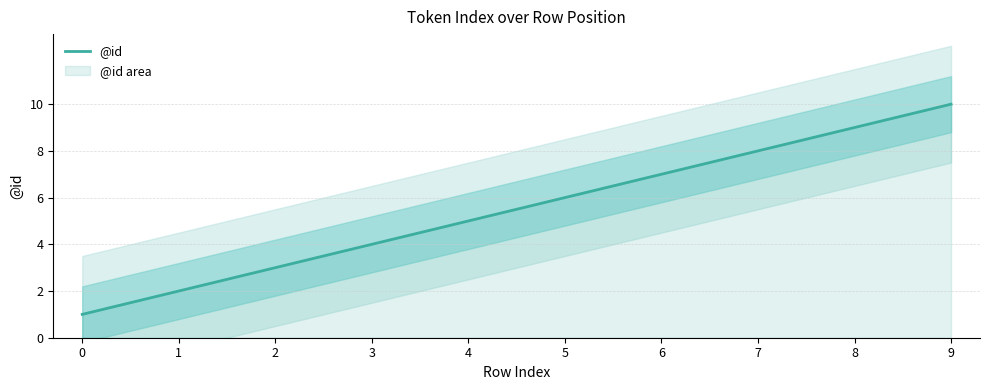

What is the minimum value shown in the chart?

1